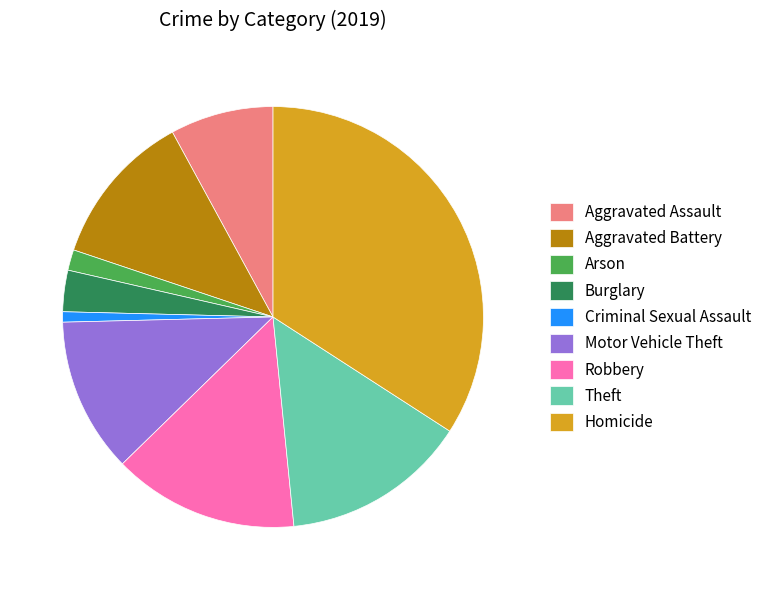

Approximately how many times larger is the value at Theft compared to Robbery?

1.0